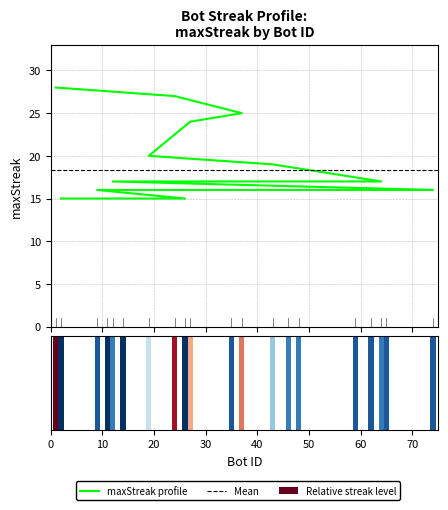

Between 27 and 43, which is larger?

27